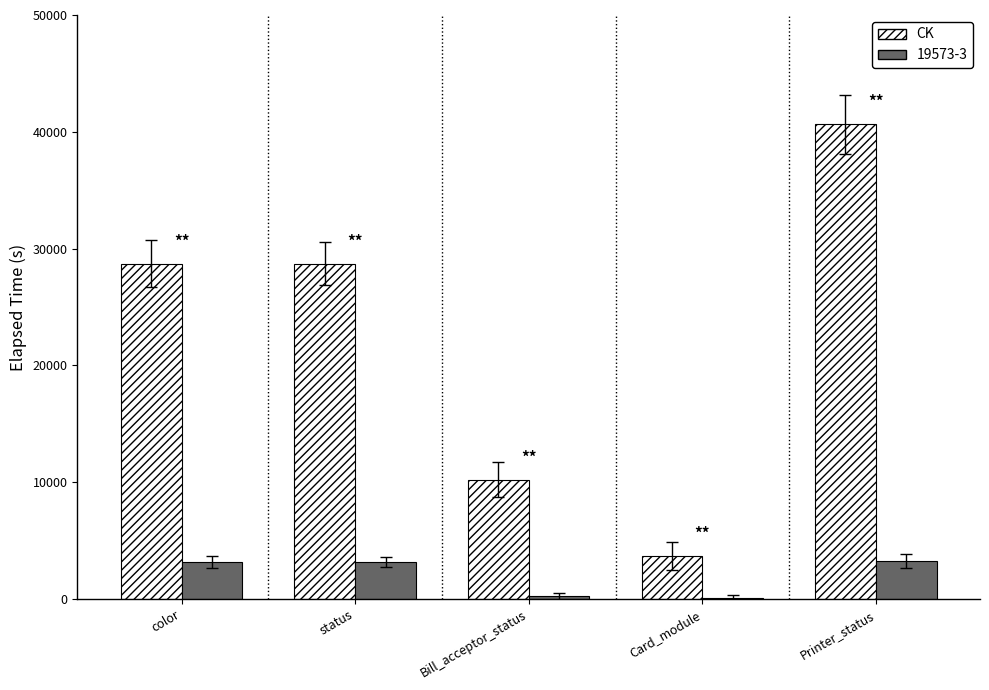

How many categories are shown in the chart?

5